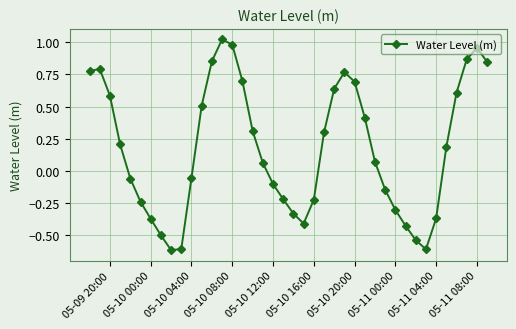

What is the sum of all values?

7.0